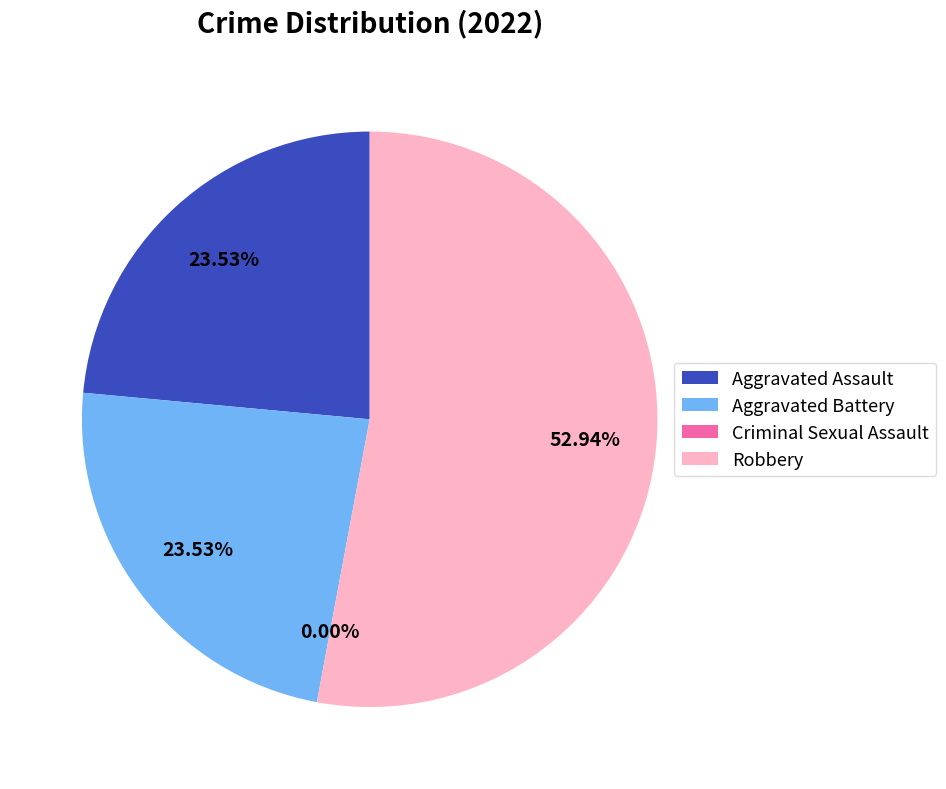

Which has a higher value, Criminal Sexual Assault or Aggravated Battery?

Aggravated Battery